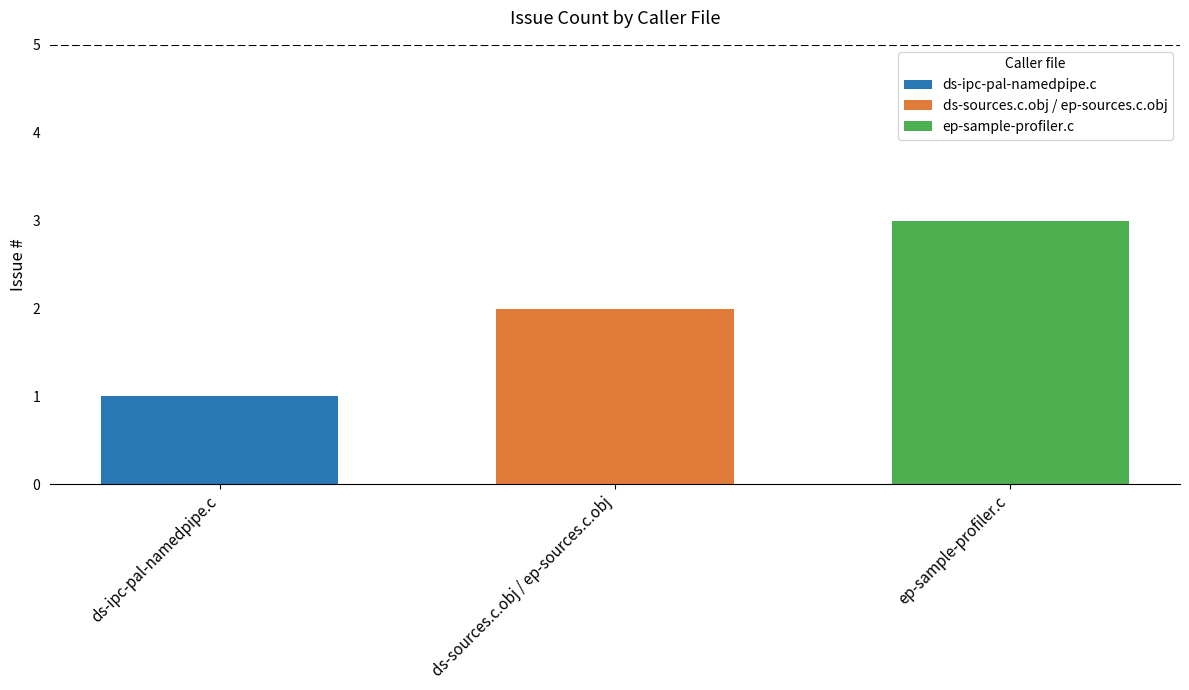

What is the difference between the values at ep-sample-profiler.c and ds-ipc-pal-namedpipe.c?

2